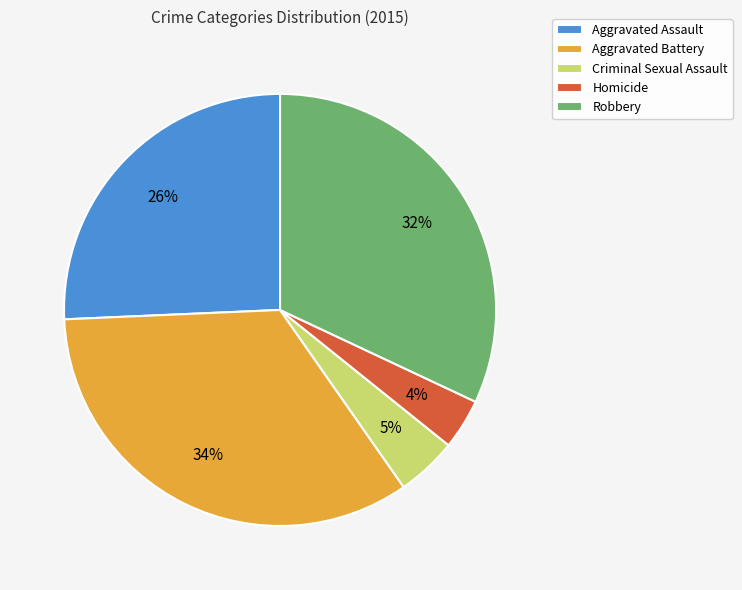

Between Robbery and Homicide, which is larger?

Robbery